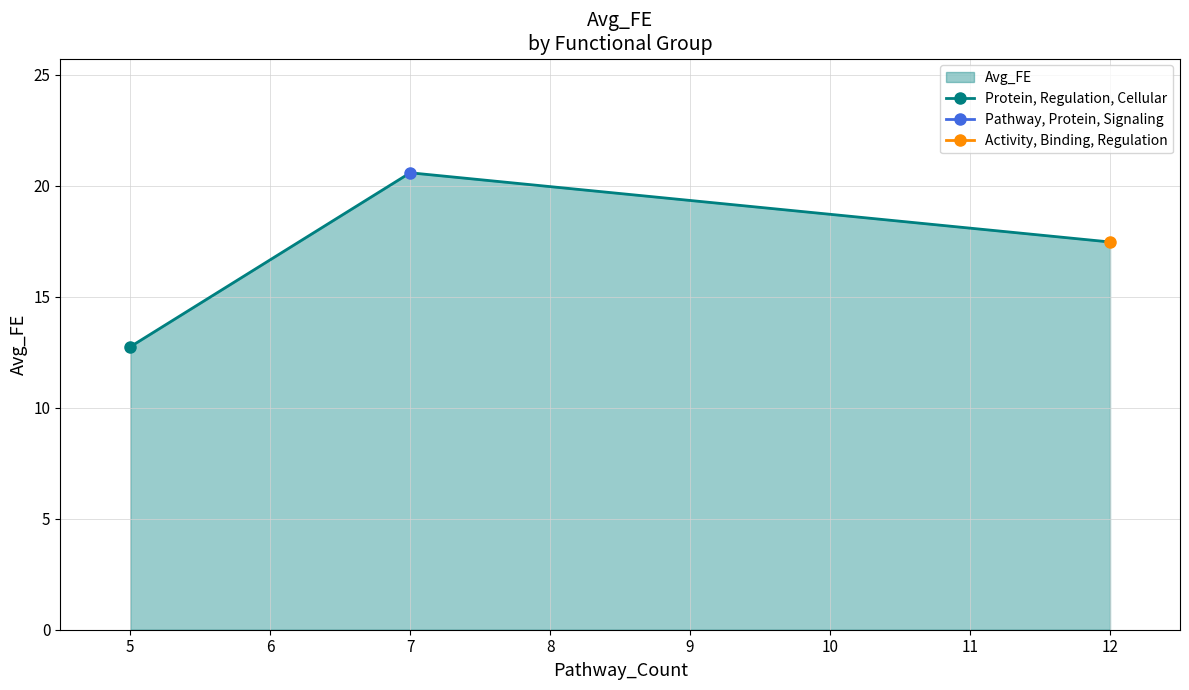

What is the lowest value of the Avg_FE series?

12.7